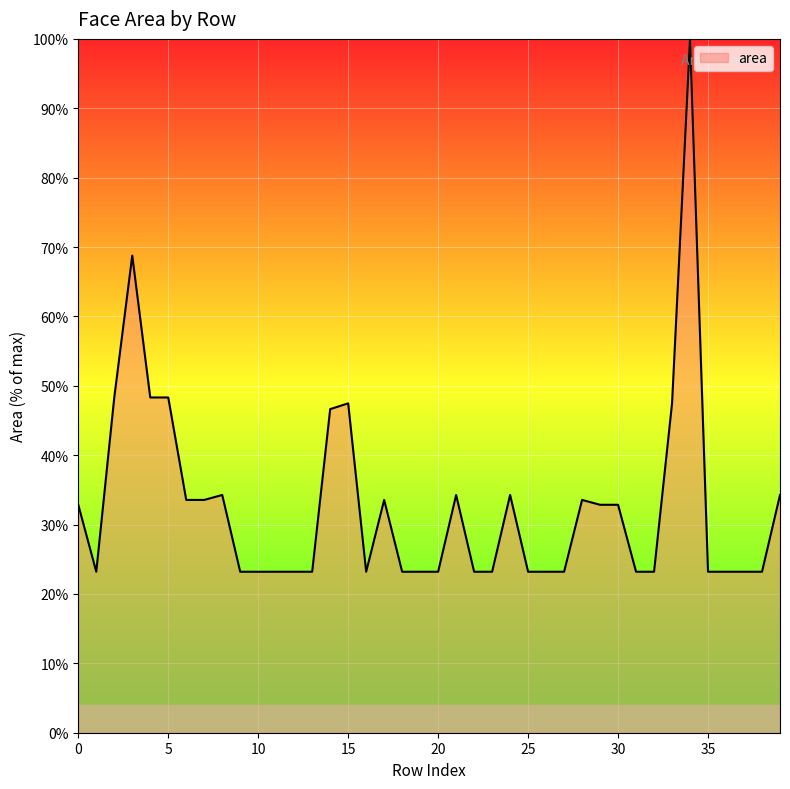

What is the maximum value shown in the chart?

100.0